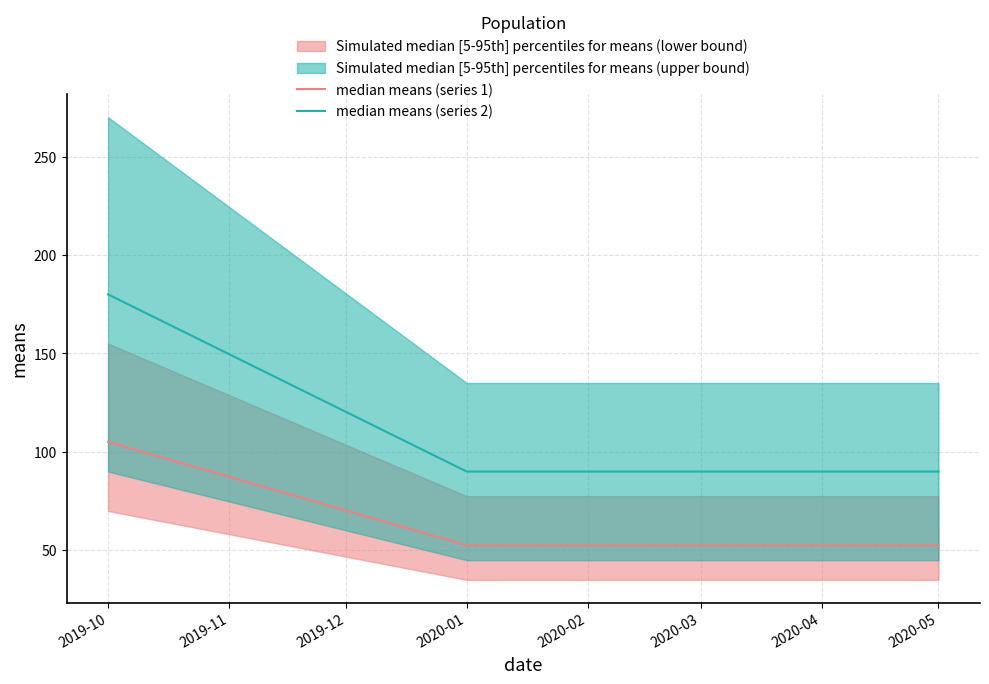

Reading right to left, list all the values displayed in this chart.

median means (series 1): 52.5	52.5	105.0
median means (series 2): 90.0	90.0	180.0